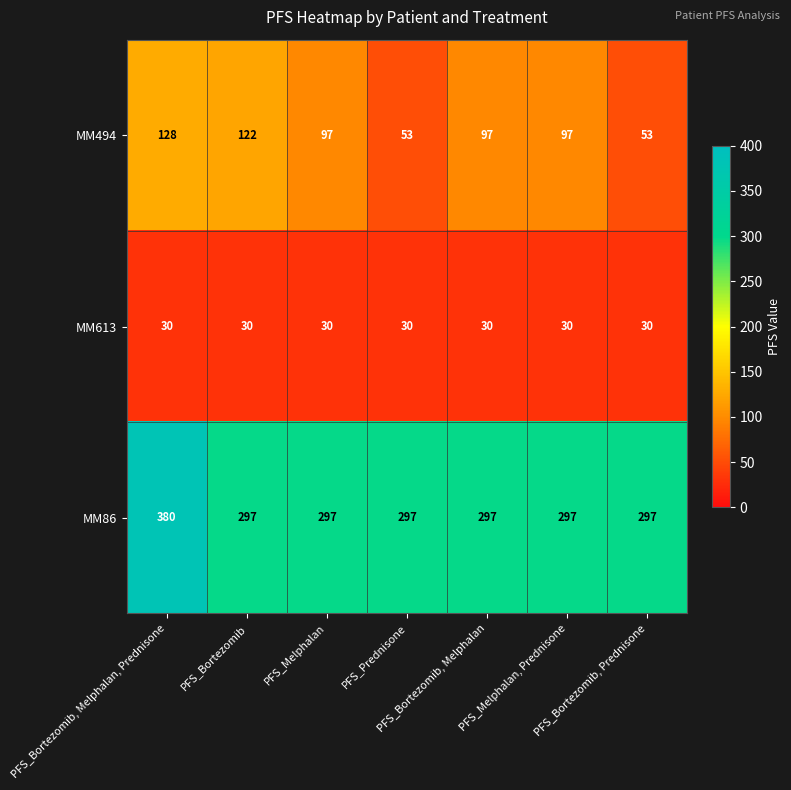

Rank the series at PFS_Bortezomib, Melphalan from highest to lowest value.

MM86, MM494, MM613